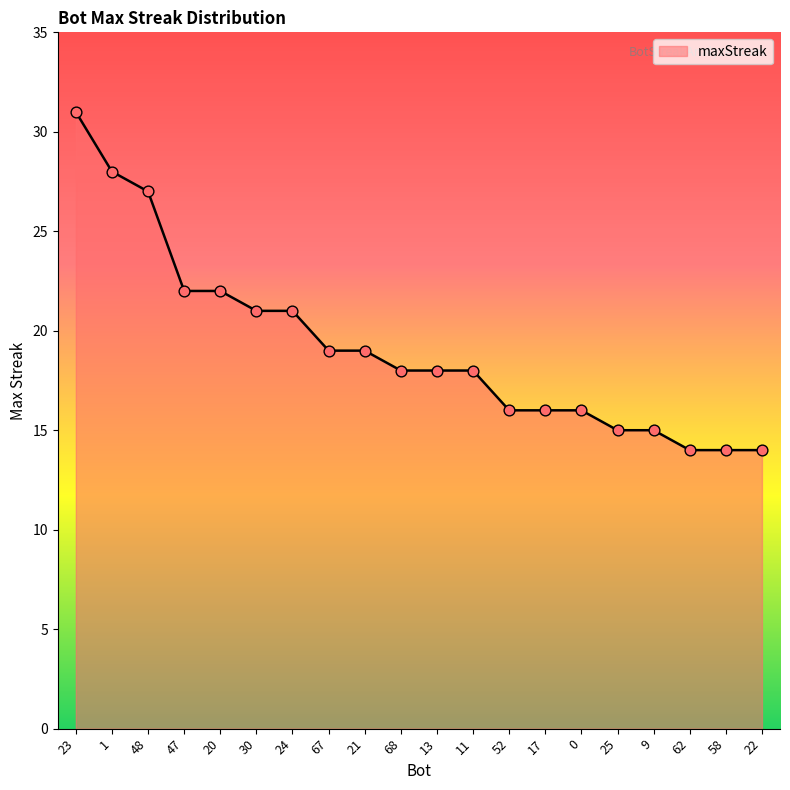

Approximately how many times larger is the value at 22 compared to 52?

0.9